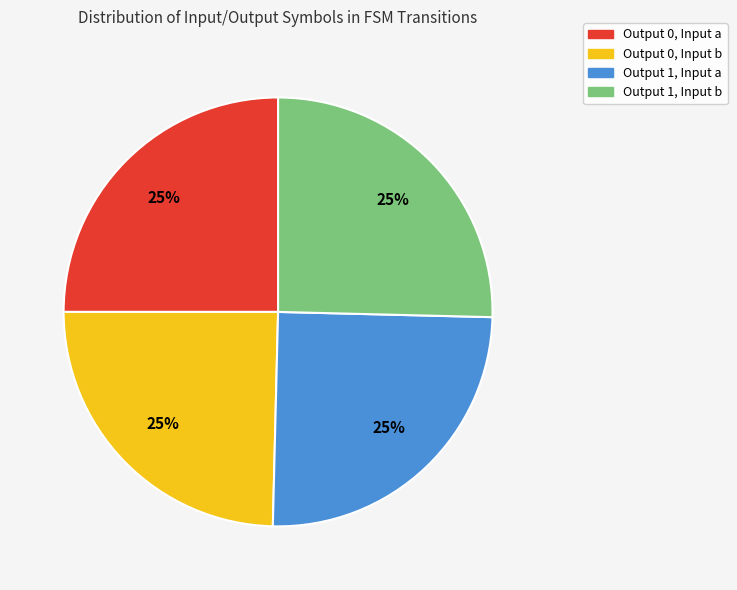

To the nearest percent, what is the average slice percentage?

25%